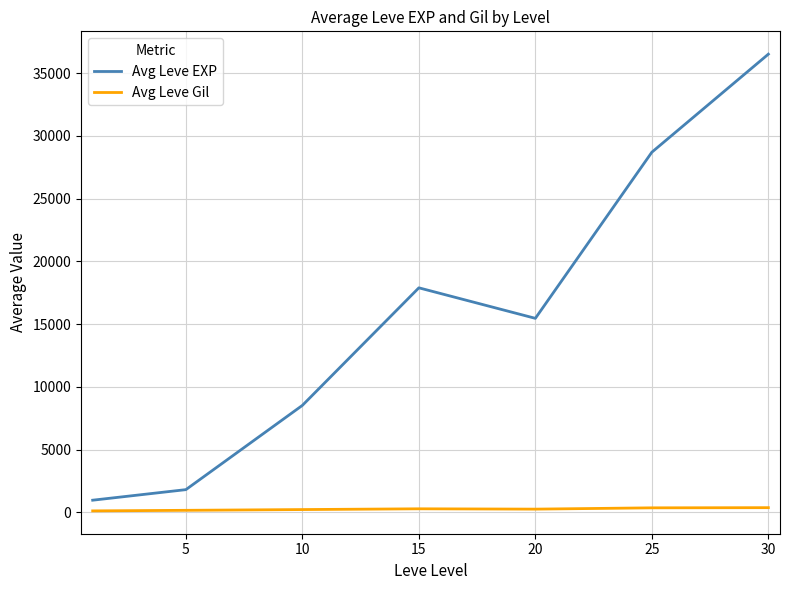

What is the difference between the maximum and minimum values in the Avg Leve EXP series?

35557.3